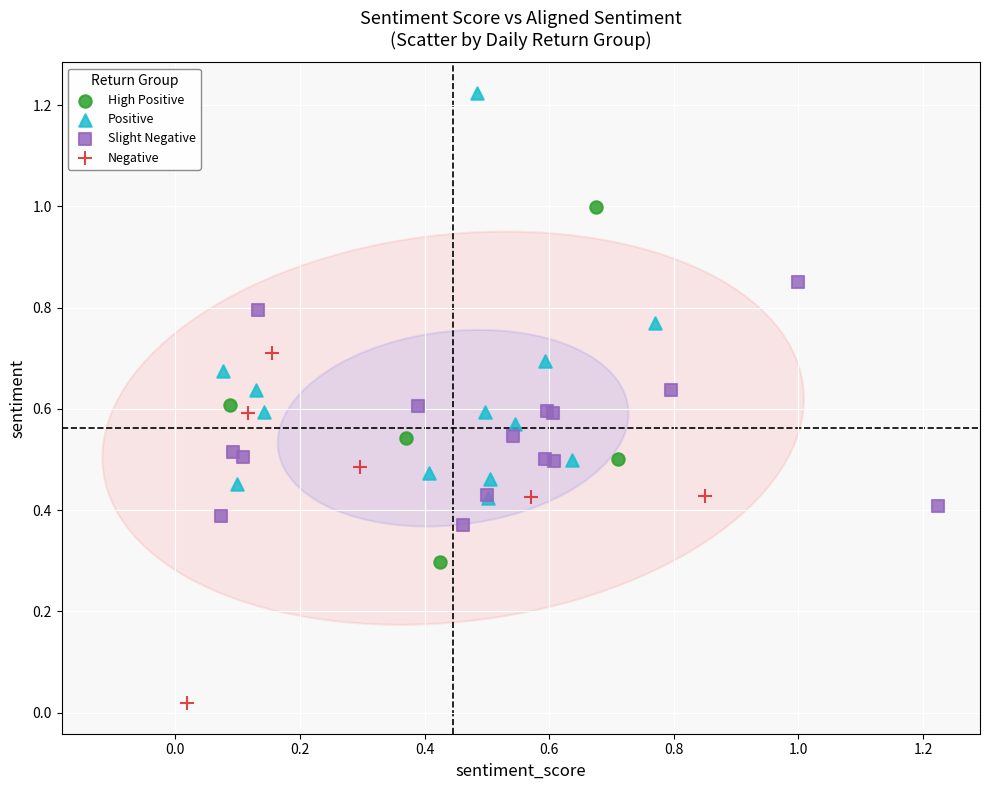

Which series contains the lowest Y value?

Negative